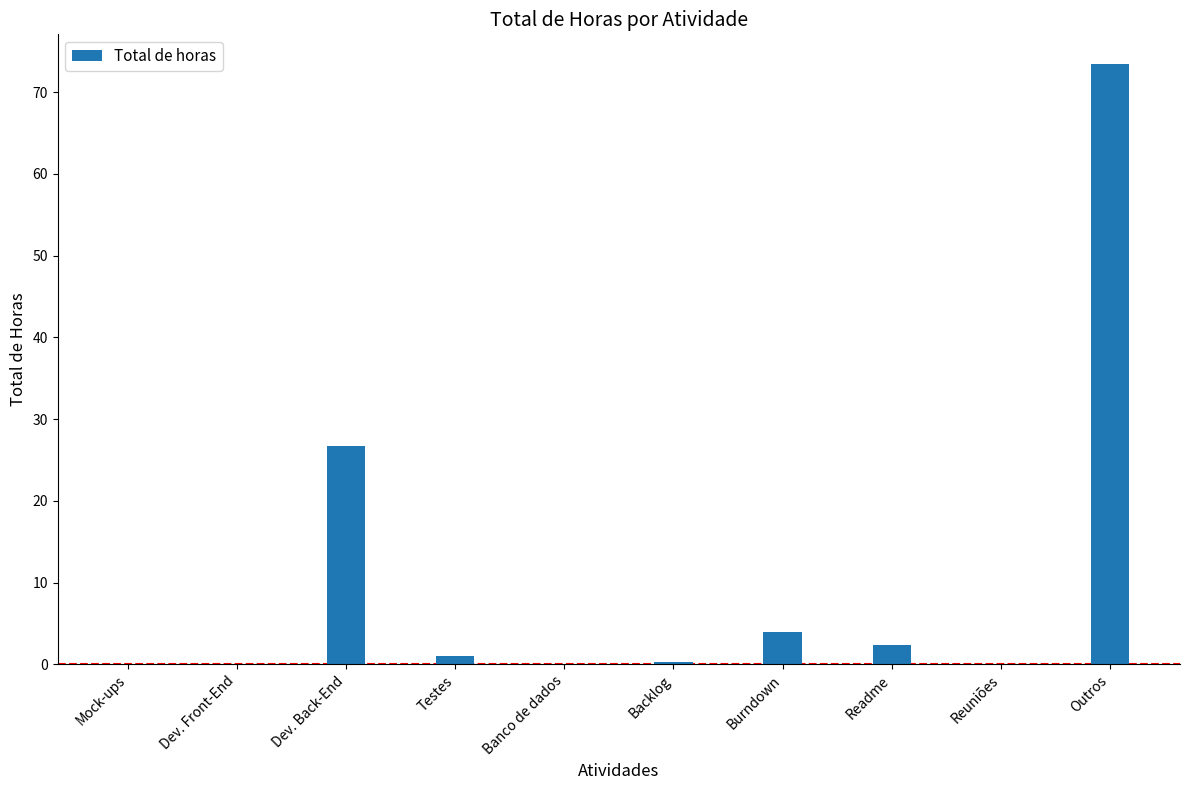

True or false: the data shows 6.4 at Burndown.

False